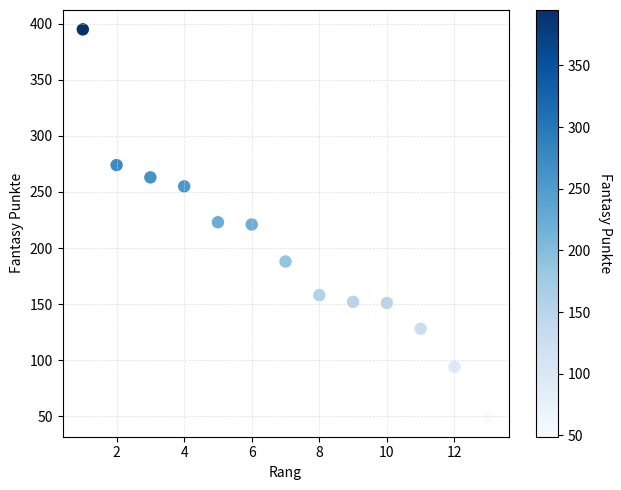

What is the range of X values (max minus min)?

12